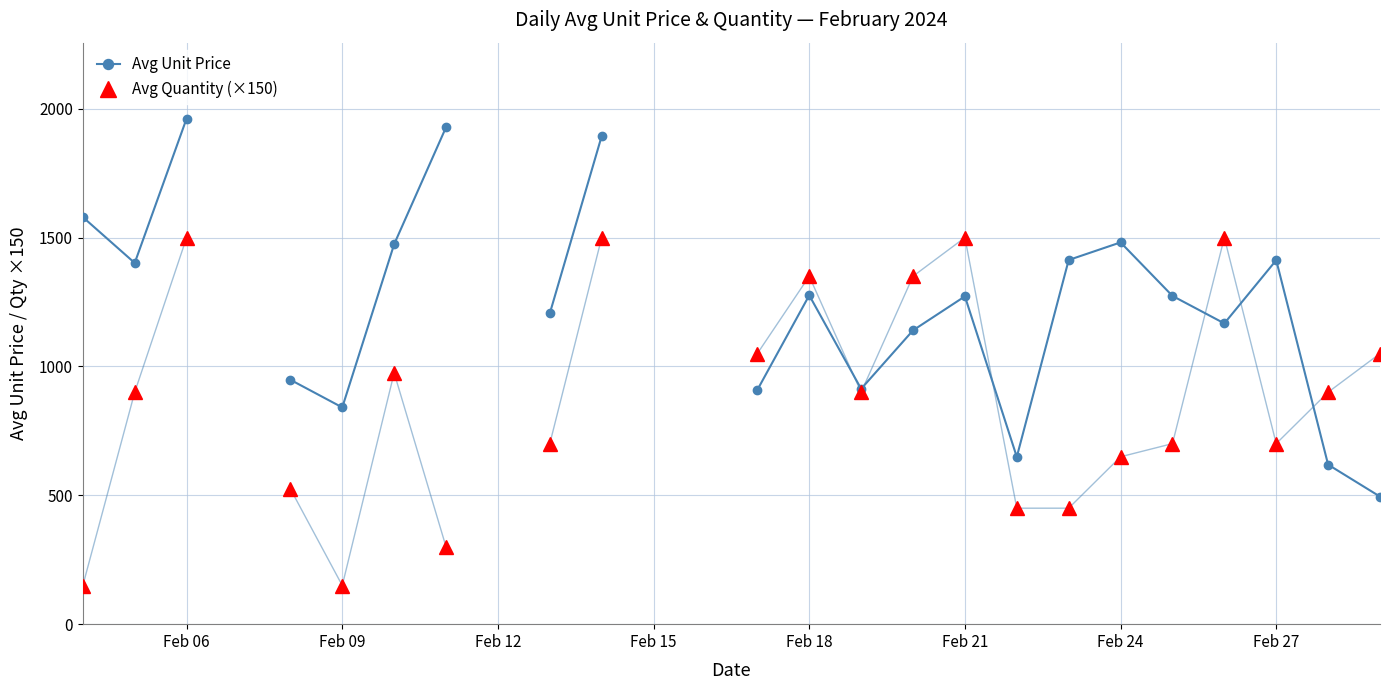

What is the maximum value shown in the chart?

1962.0